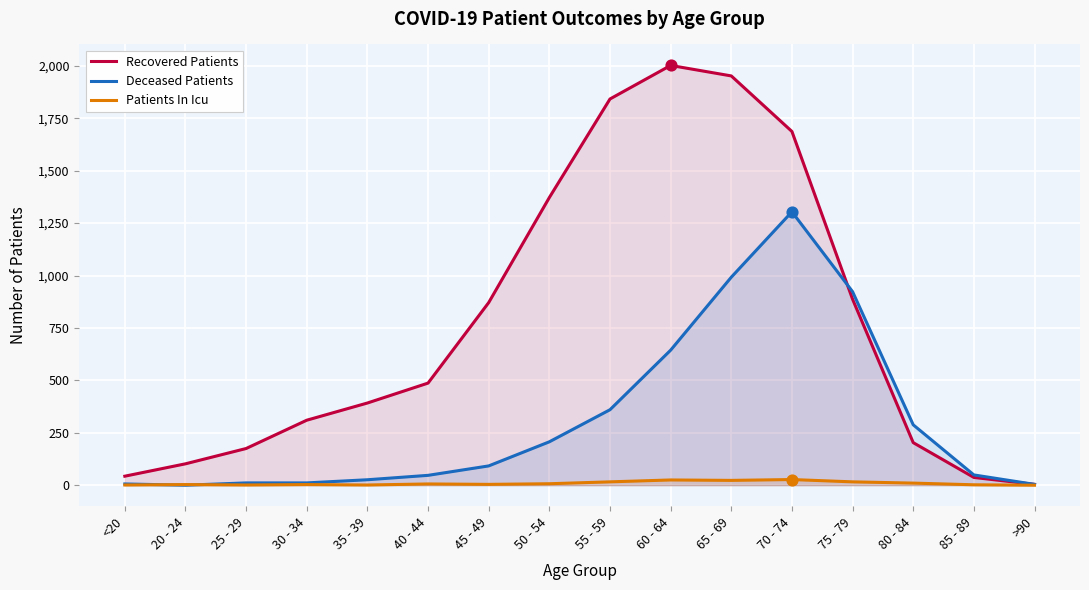

At how many categories does at least one series exceed 1351?

5